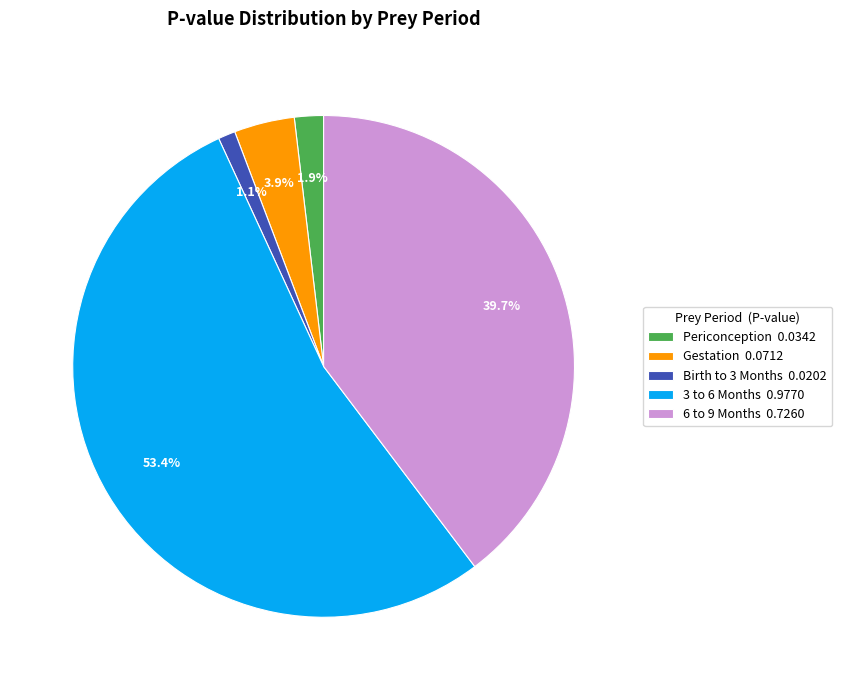

To the nearest percent, what percentage of the pie is 6 to 9 Months?

40%